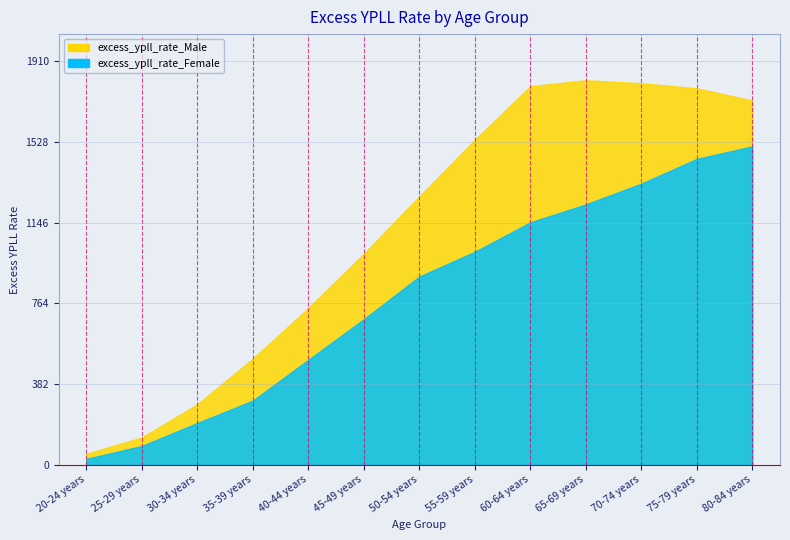

Is it true that excess_ypll_rate_Female equals 858.3 at 65-69 years?

False